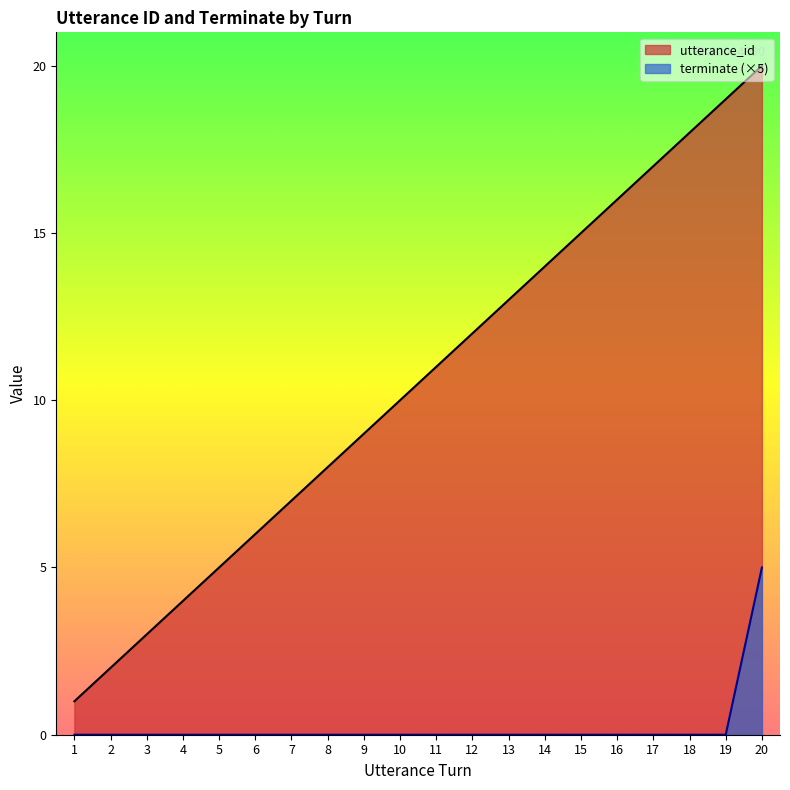

How many distinct data groups are displayed?

2